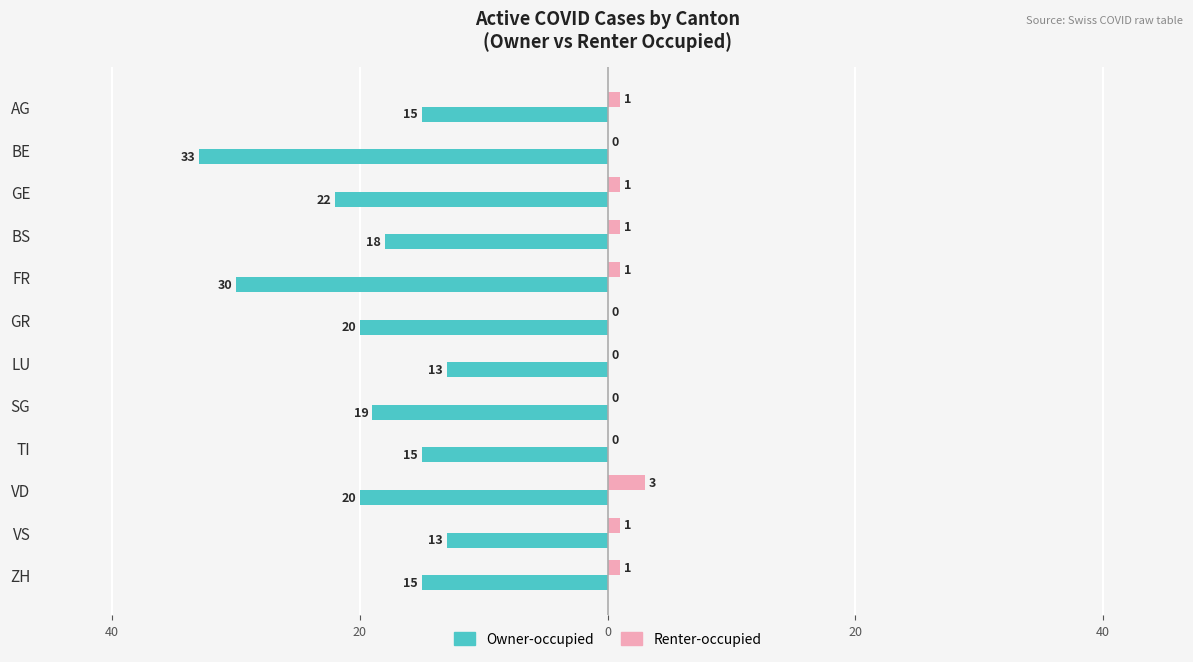

What are all the series names shown in the legend?

Owner-occupied, Renter-occupied